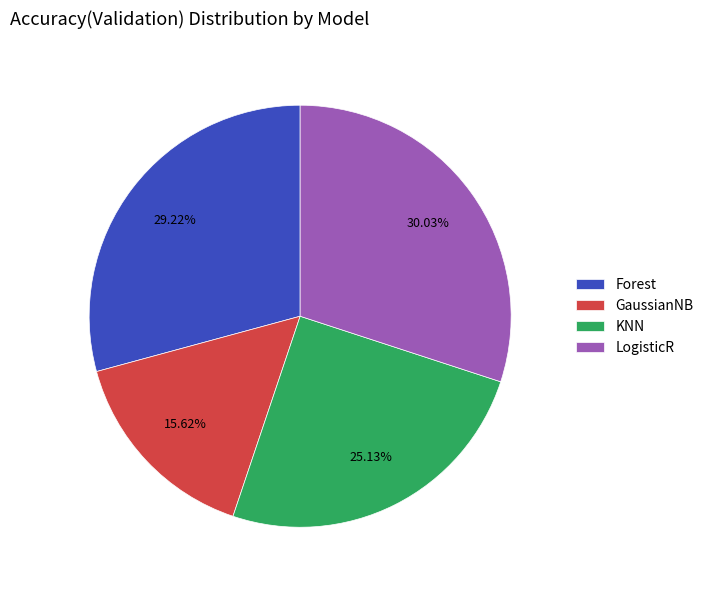

To the nearest percent, what is the difference between the largest and smallest slice percentages?

14%